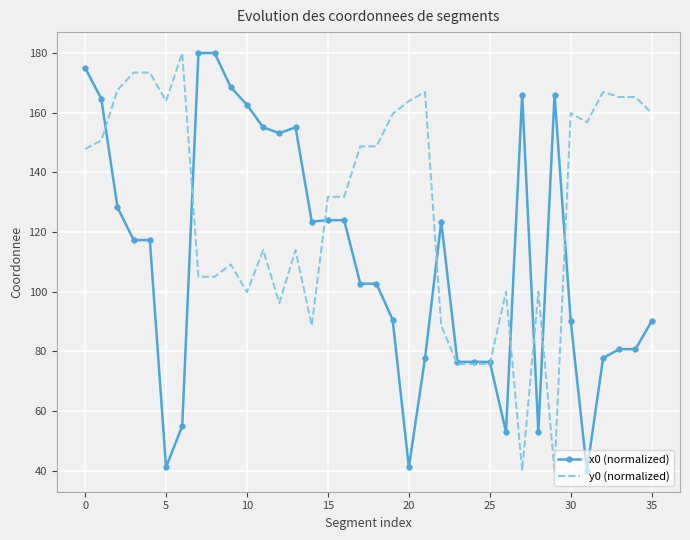

List the series in order of their overall mean, highest first.

y0 (normalized), x0 (normalized)